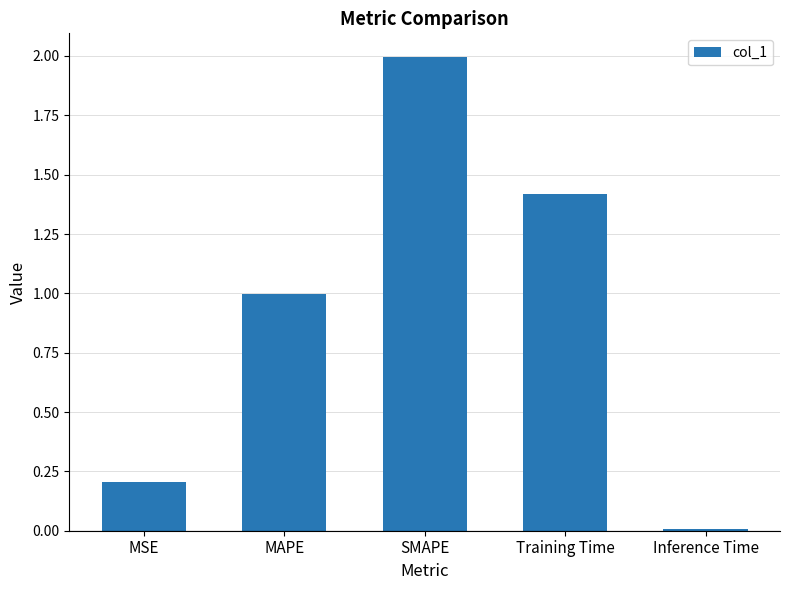

List the labels in order of value, smallest first.

Inference Time, MSE, MAPE, Training Time, SMAPE